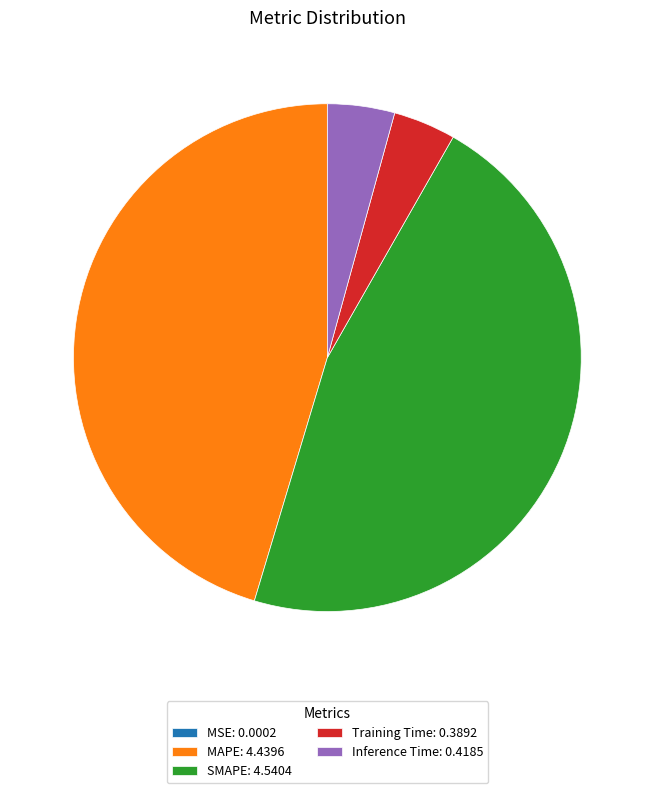

Is there any slice that represents more than half of the pie?

No